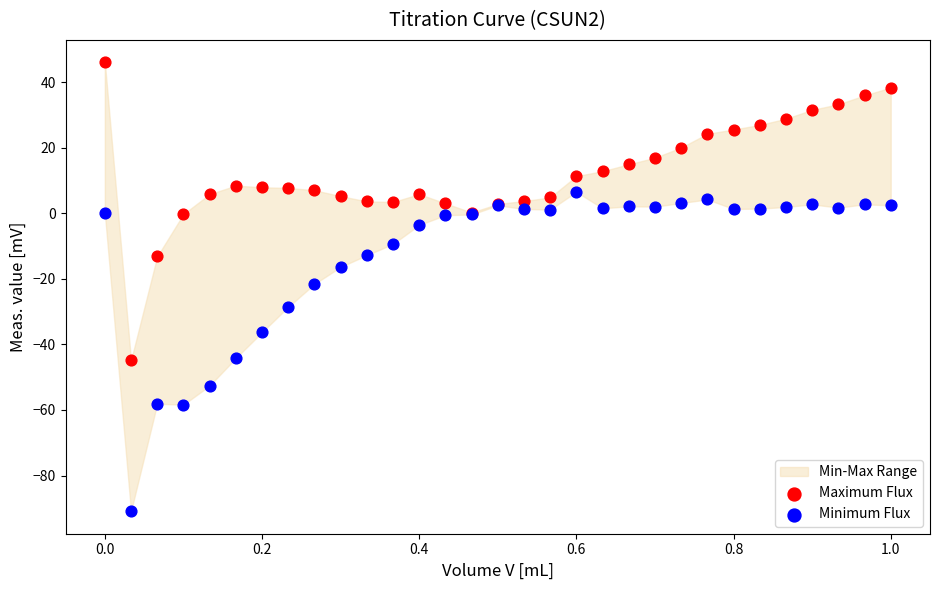

Which series contains the lowest Y value?

Minimum Flux